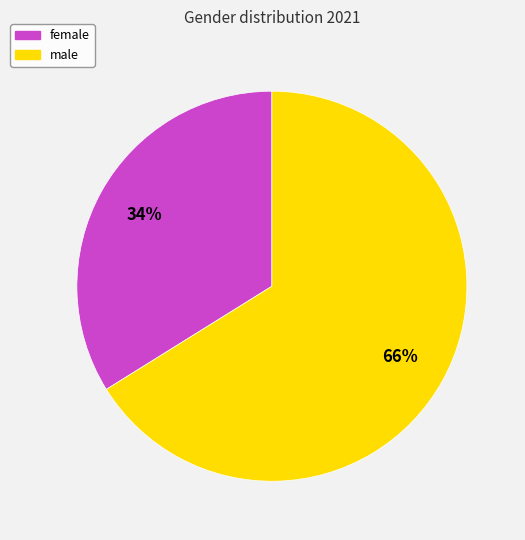

Which slice is the largest?

male